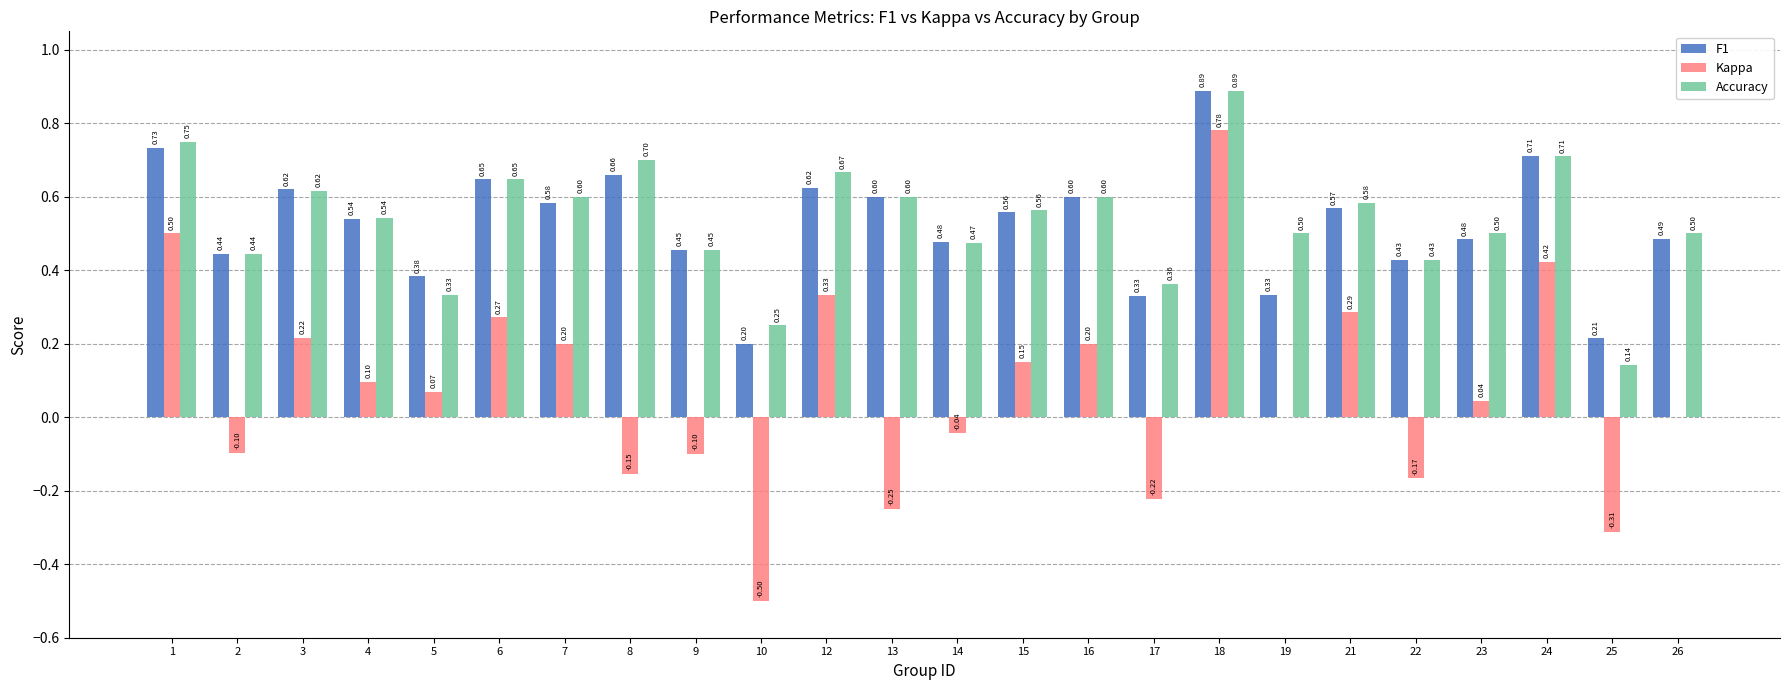

Which series has the largest range (max minus min)?

Kappa